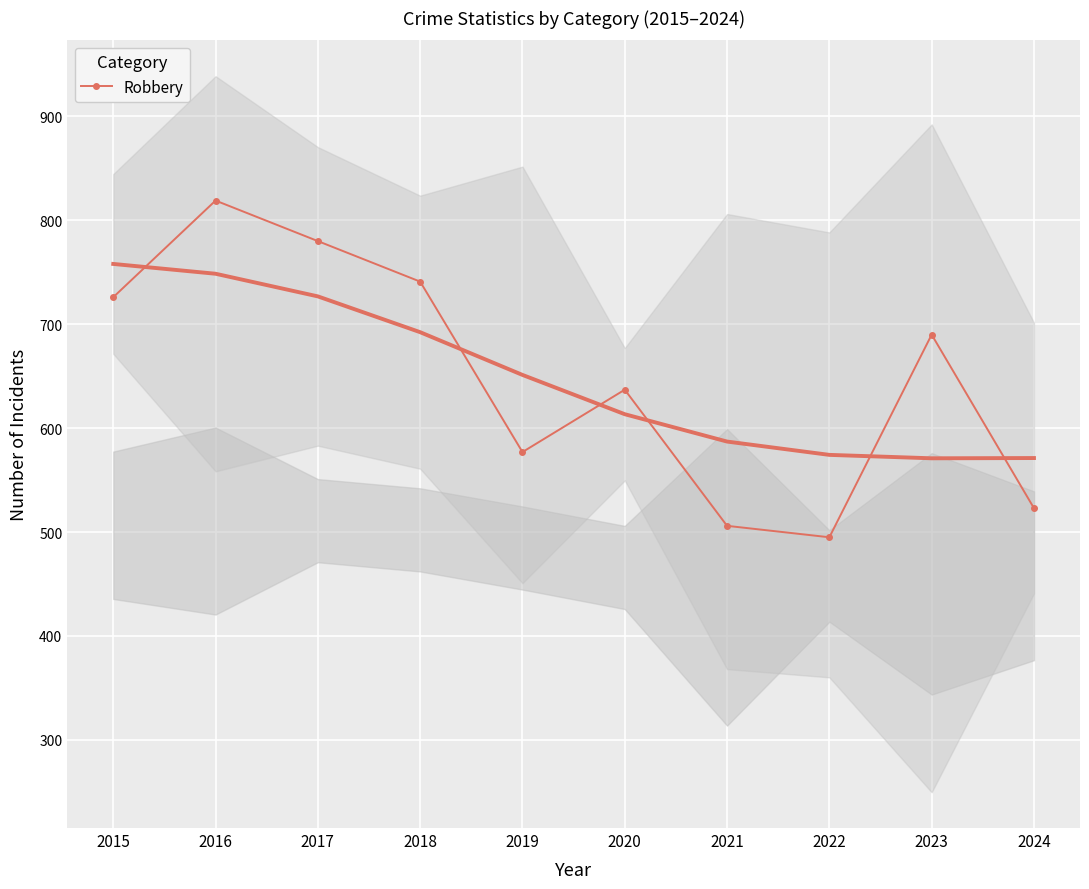

Where is the first local maximum?

2016